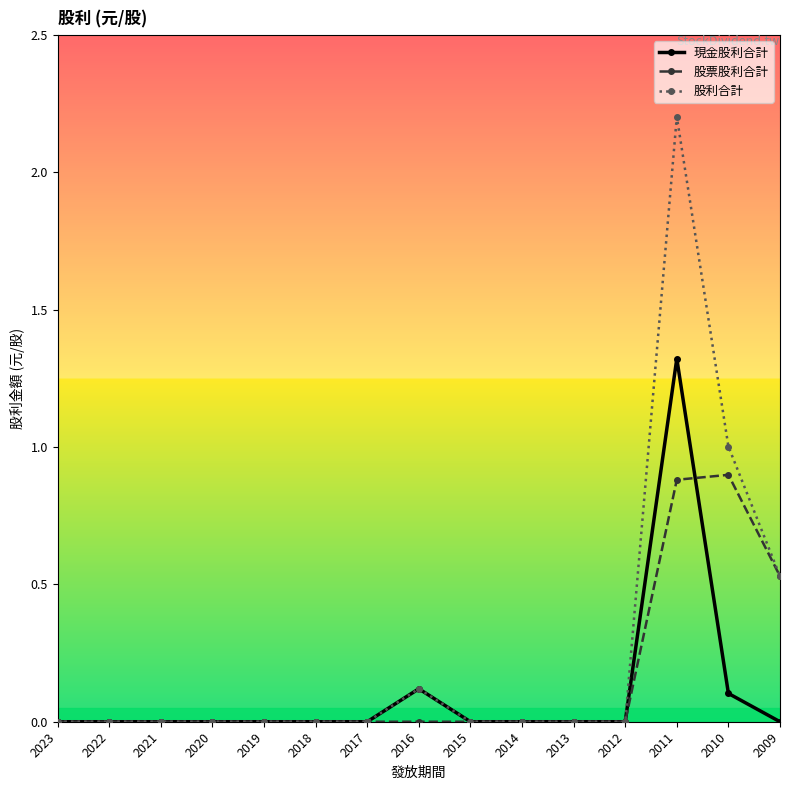

How many categories are shown in the chart?

15